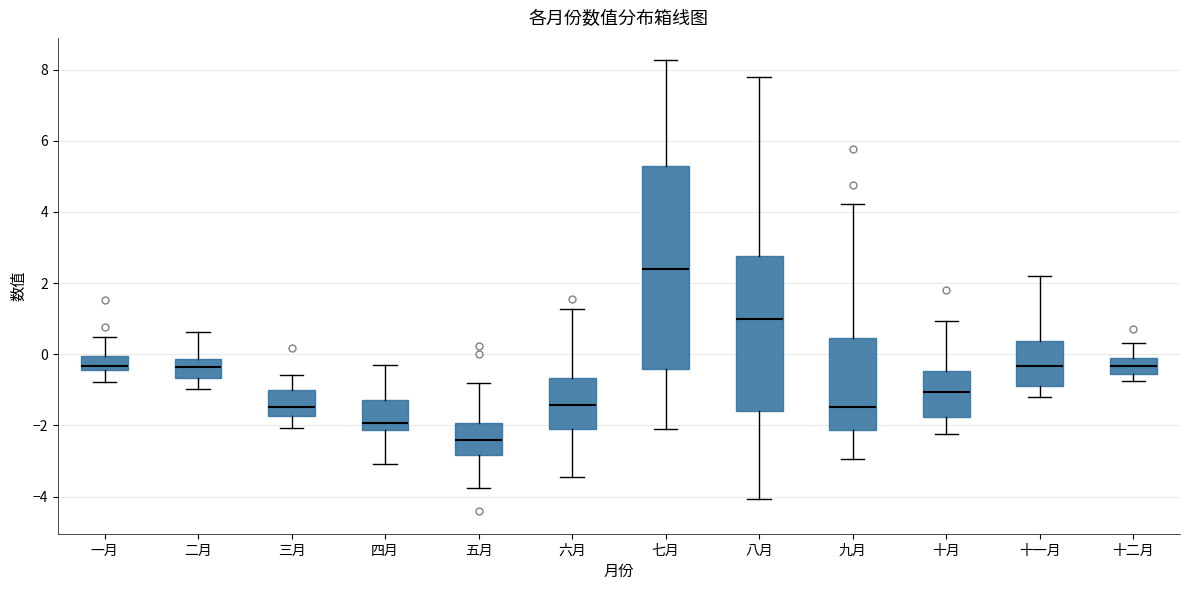

Which box is the tallest, from its lower edge to its upper edge?

七月